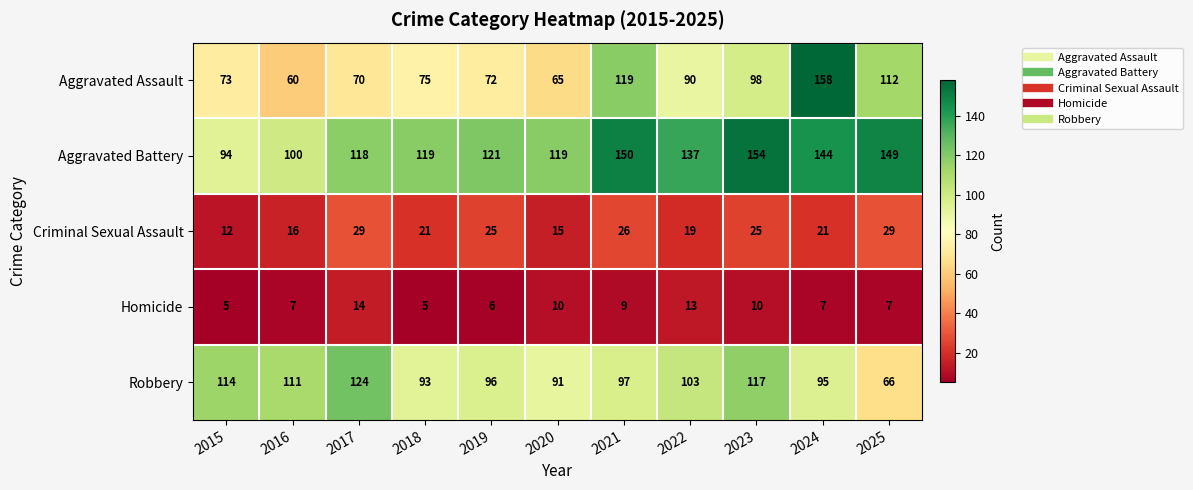

What is the sum of the Homicide values at 2017 and 2024?

21